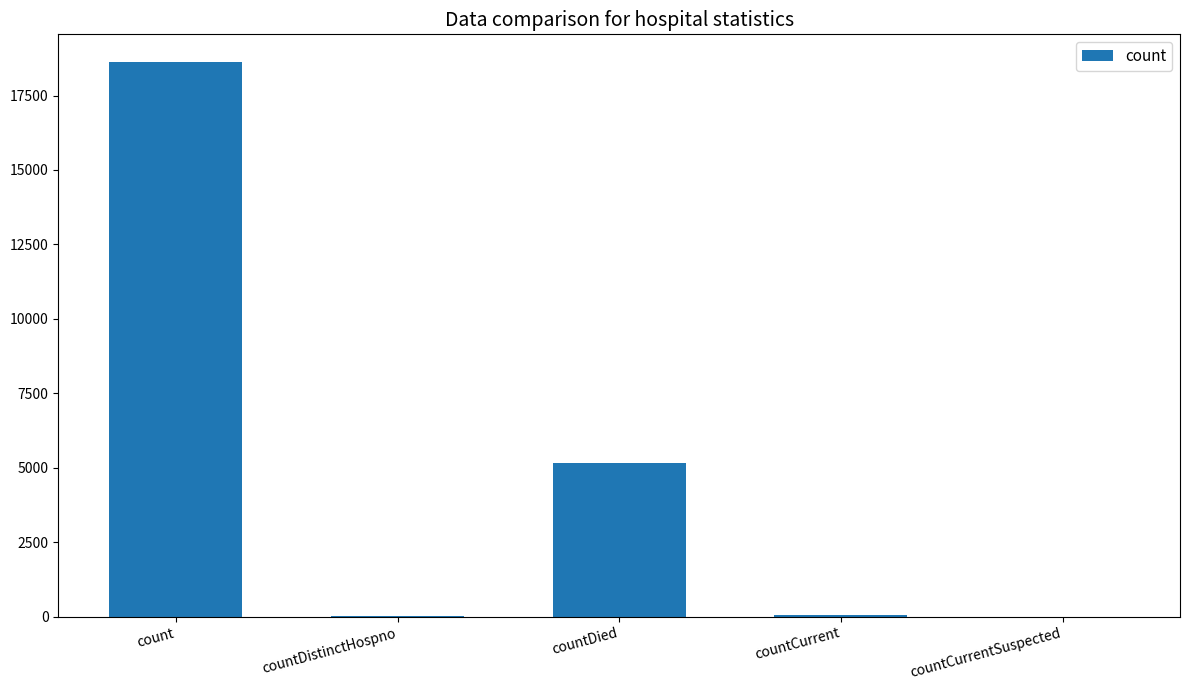

The chart shows a value of 9682 at count. True or false?

False